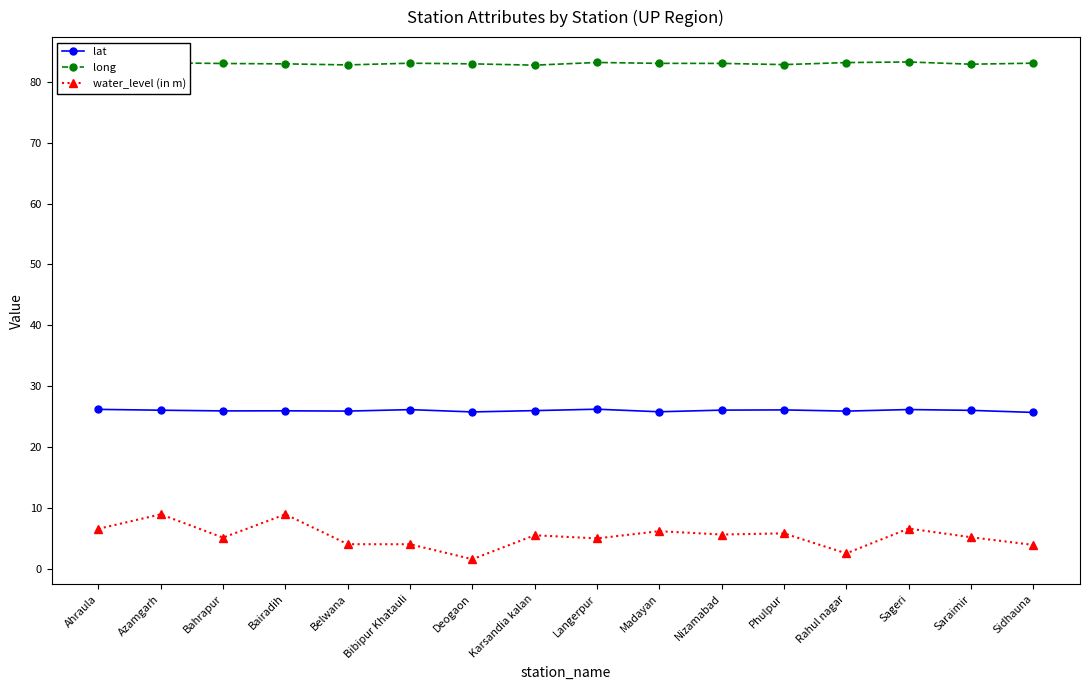

At Bahrapur, list the series in order from smallest to largest.

water_level (in m), lat, long